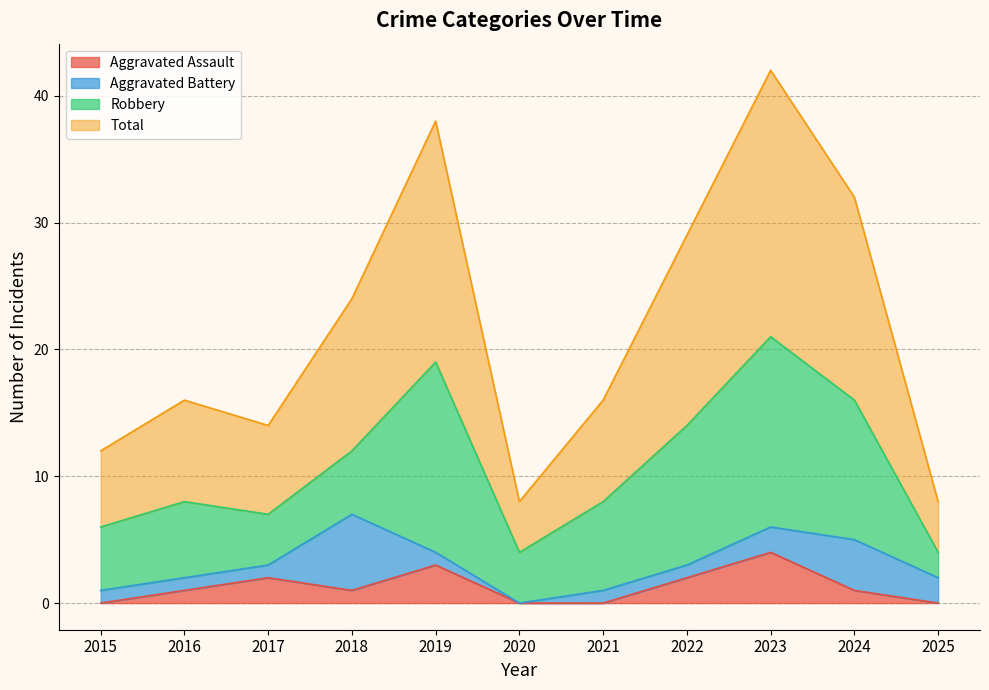

True or false: Total has a value of 5 at 2015.

False